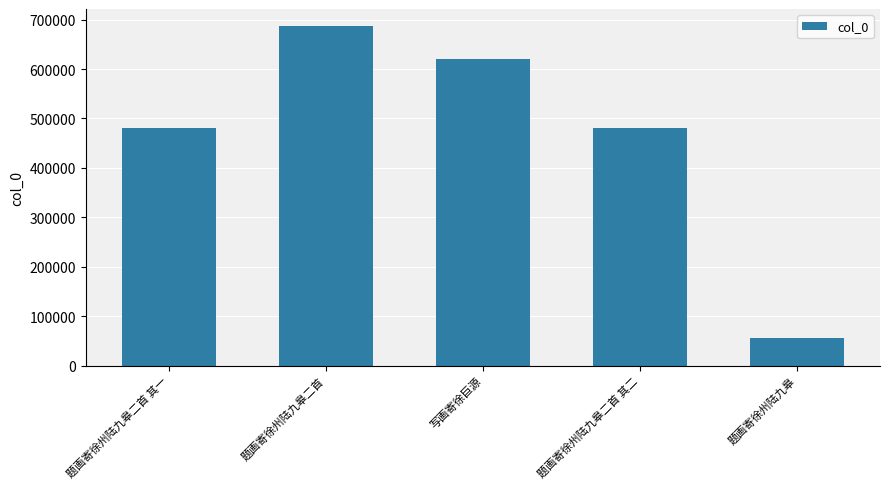

How many values are below 480865?

2